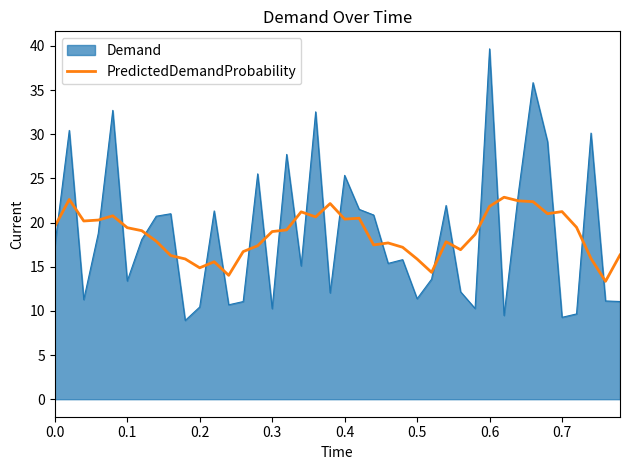

What is the difference between the maximum and minimum values in the Demand series?

30.8